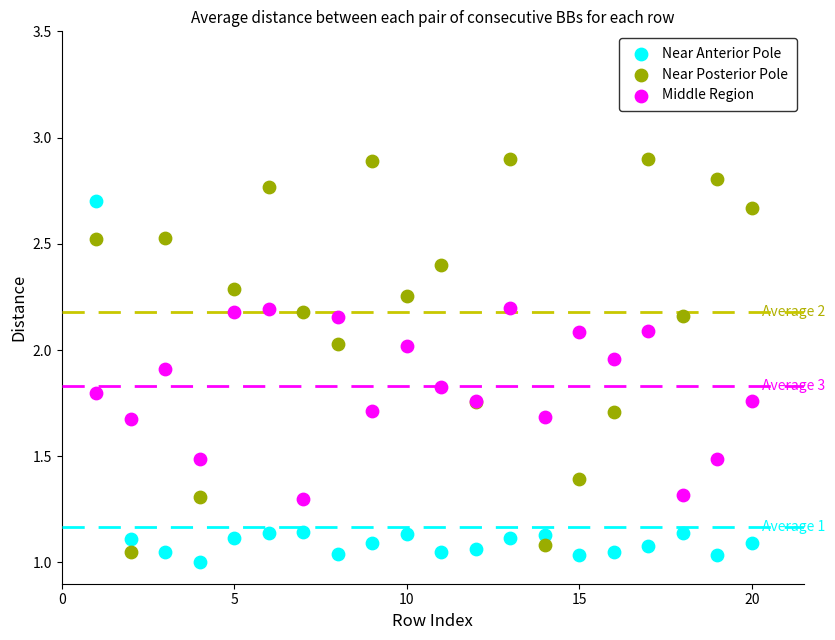

Which series has the widest spread of Y values?

Near Posterior Pole